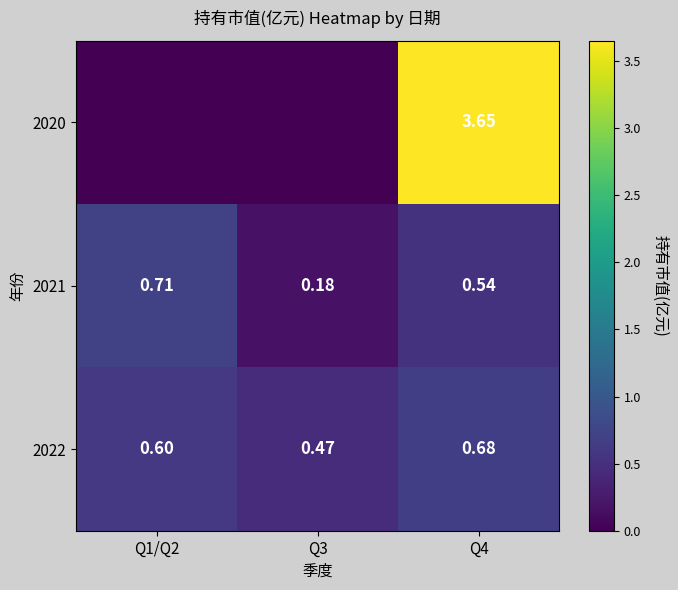

At which label does 2022 reach its minimum?

Q3